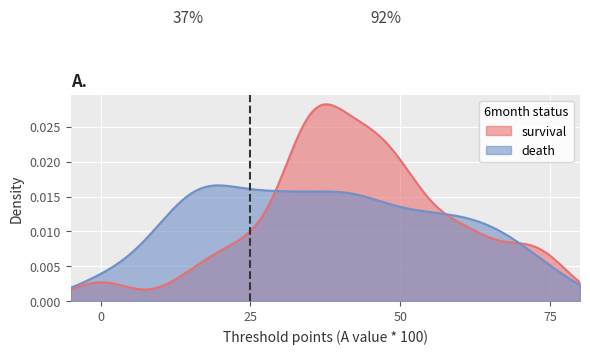

Which series has the largest range (max minus min)?

survival